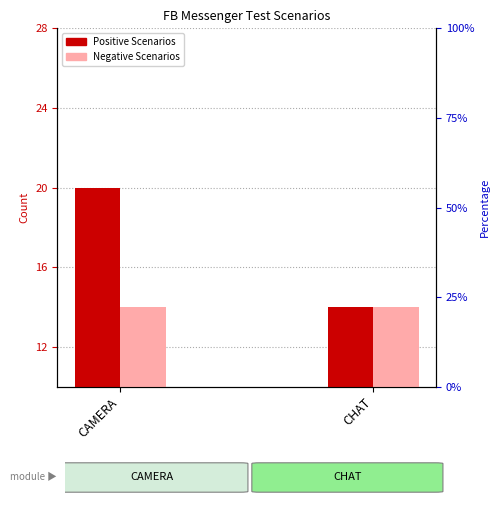

How many bars are there in total?

4